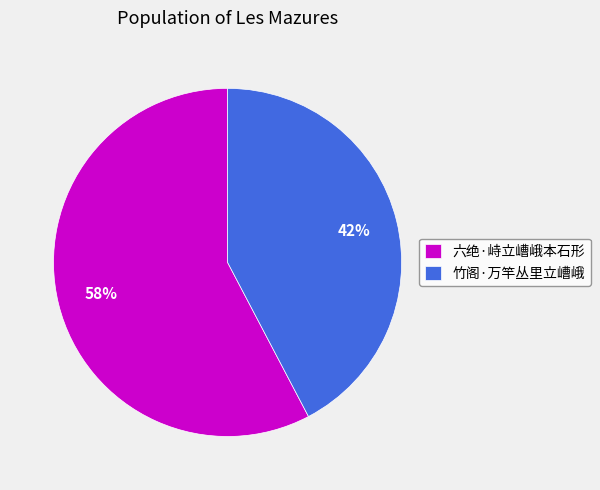

Approximately how many times larger is the value at 六绝·峙立嶆峨本石形 compared to 竹阁·万竿丛里立嶆峨?

1.4